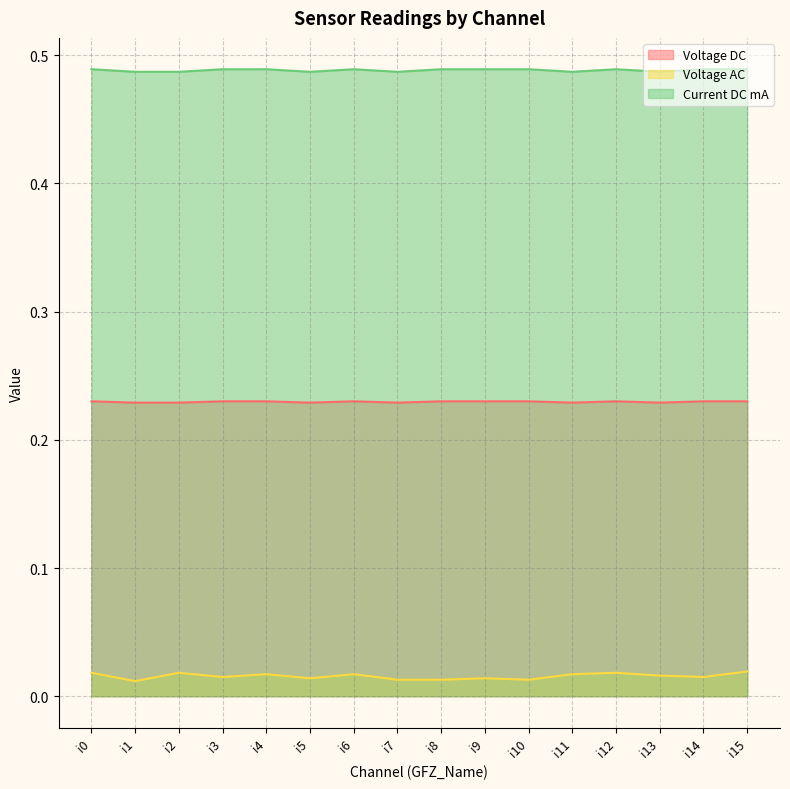

Which series has the largest range (max minus min)?

Voltage AC